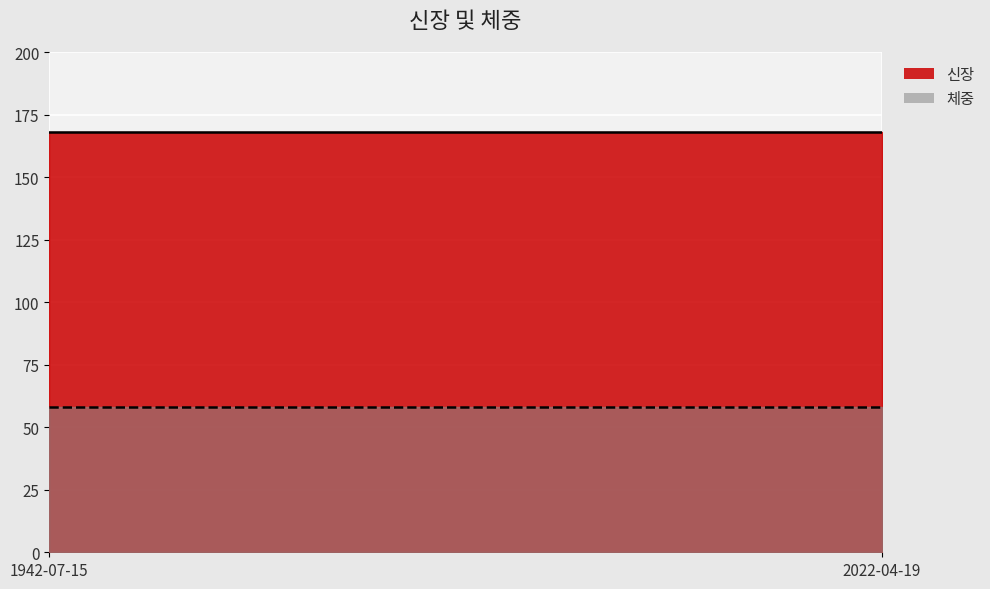

The value of 체중 at 2022-04-19 is 58. True or false?

True